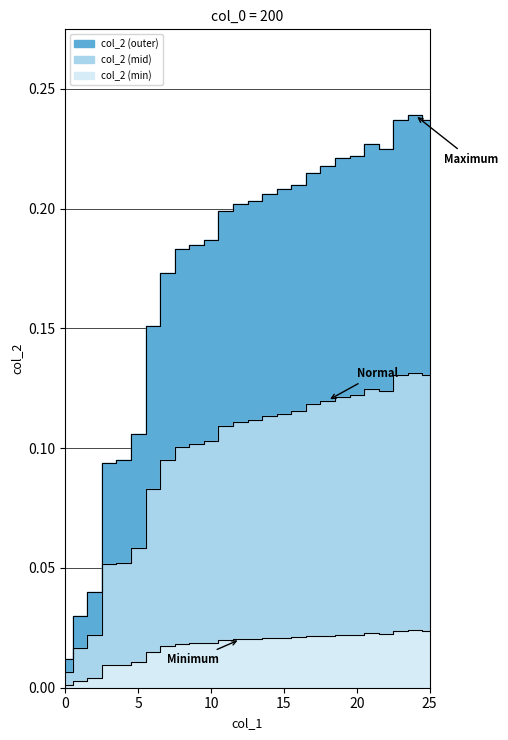

How many interior local valleys (lower than both neighbors) does the data have?

1